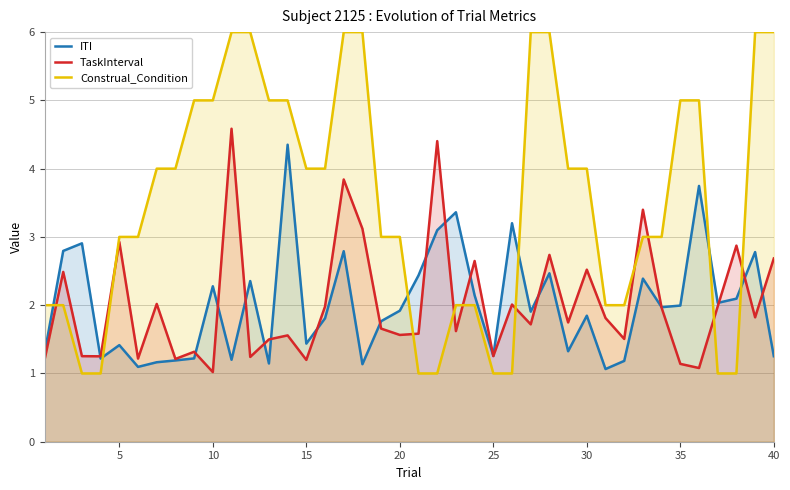

Is it true that Construal_Condition equals 9.0 at 40?

False